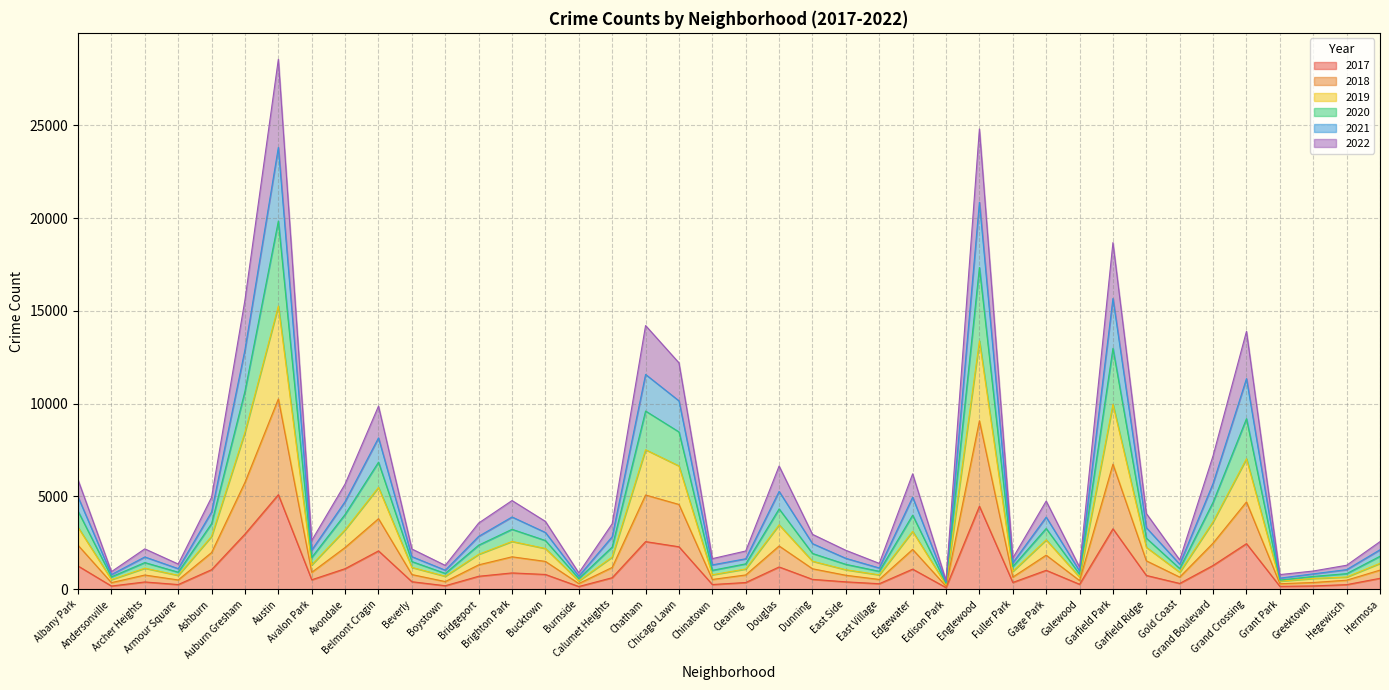

Does the chart display data point markers on the line(s)?

No